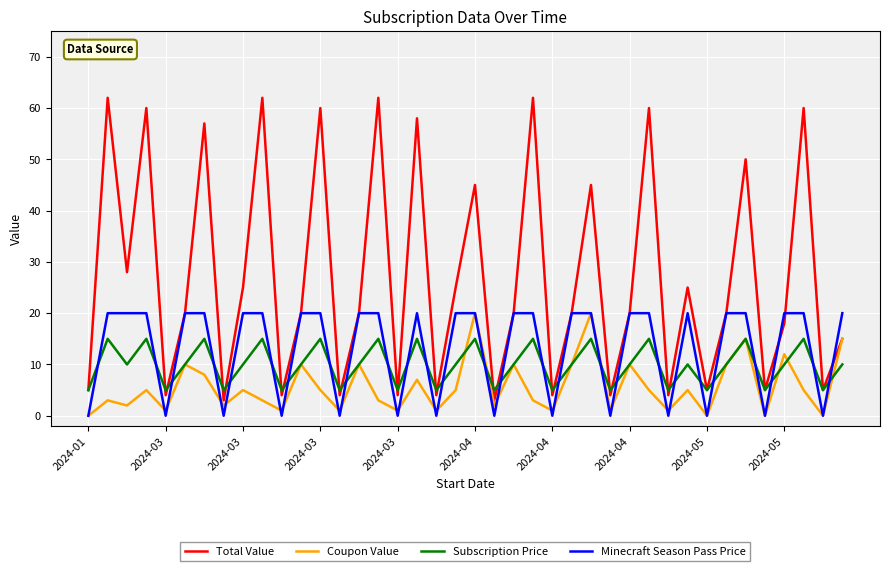

True or false: Minecraft Season Pass Price and Total Value cross at least once.

True